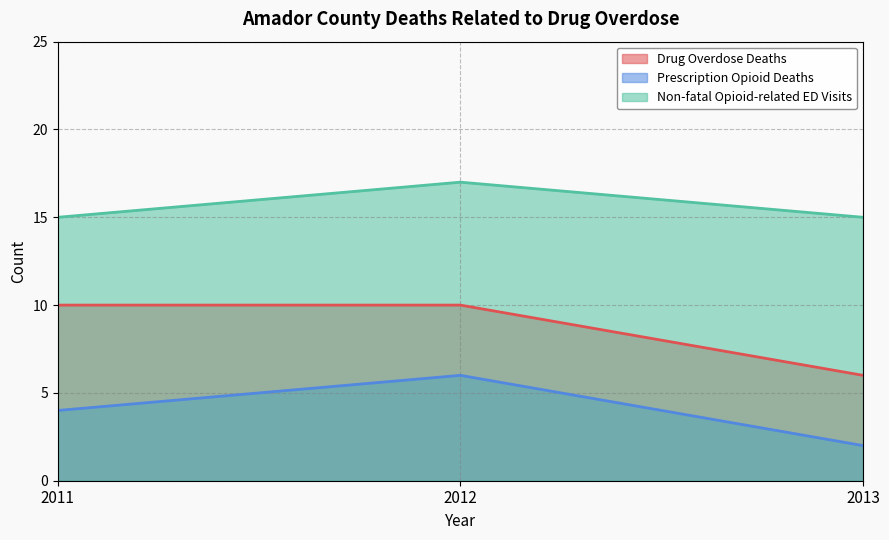

List the series in order of their overall mean, lowest first.

Prescription Opioid Deaths, Drug Overdose Deaths, Non-fatal Opioid-related ED Visits